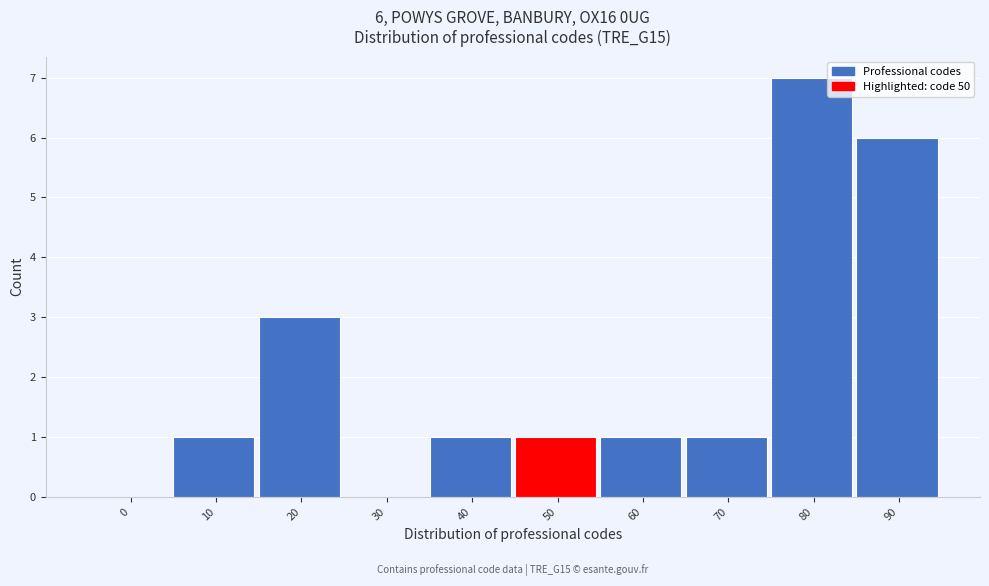

Reading left to right, list all the values displayed in this chart.

0=0	10=1	20=3	30=0	40=1	50=1	60=1	70=1	80=7	90=6